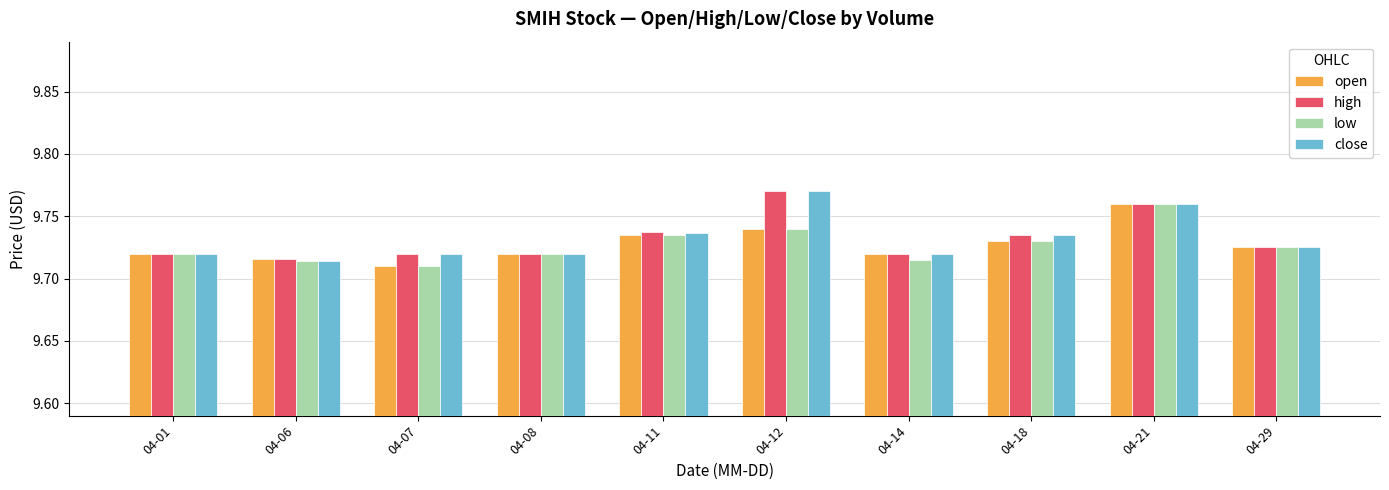

What is the sum of all high values?

97.3